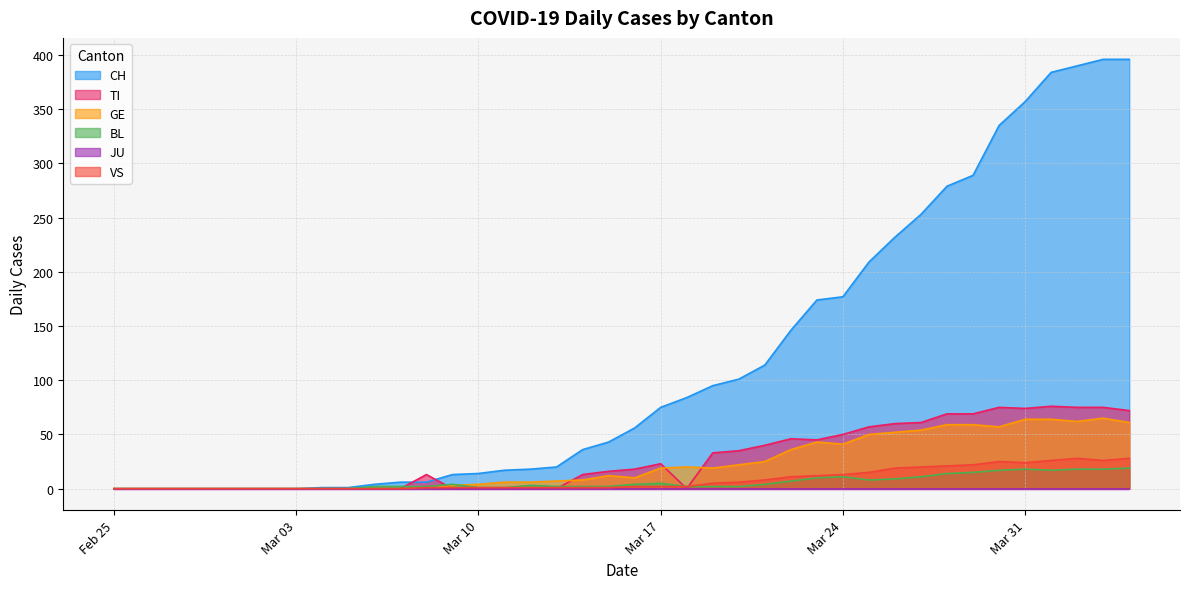

How many values in the CH series exceed 56?

19